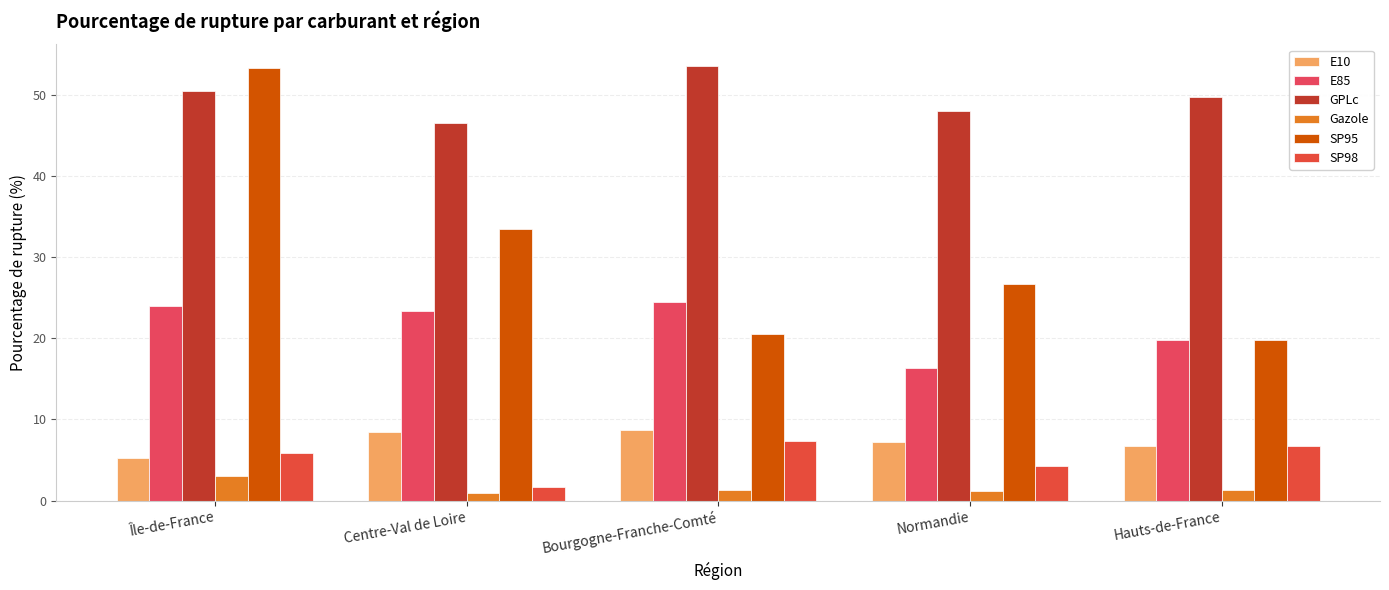

Reading left to right, what are all the values shown in this chart?

E10: 5.2	8.4	8.7	7.2	6.7
E85: 24.0	23.3	24.4	16.3	19.8
GPLc: 50.5	46.6	53.6	48.1	49.8
Gazole: 3.0	0.9	1.4	1.2	1.2
SP95: 53.4	33.5	20.5	26.7	19.8
SP98: 5.8	1.7	7.3	4.2	6.7